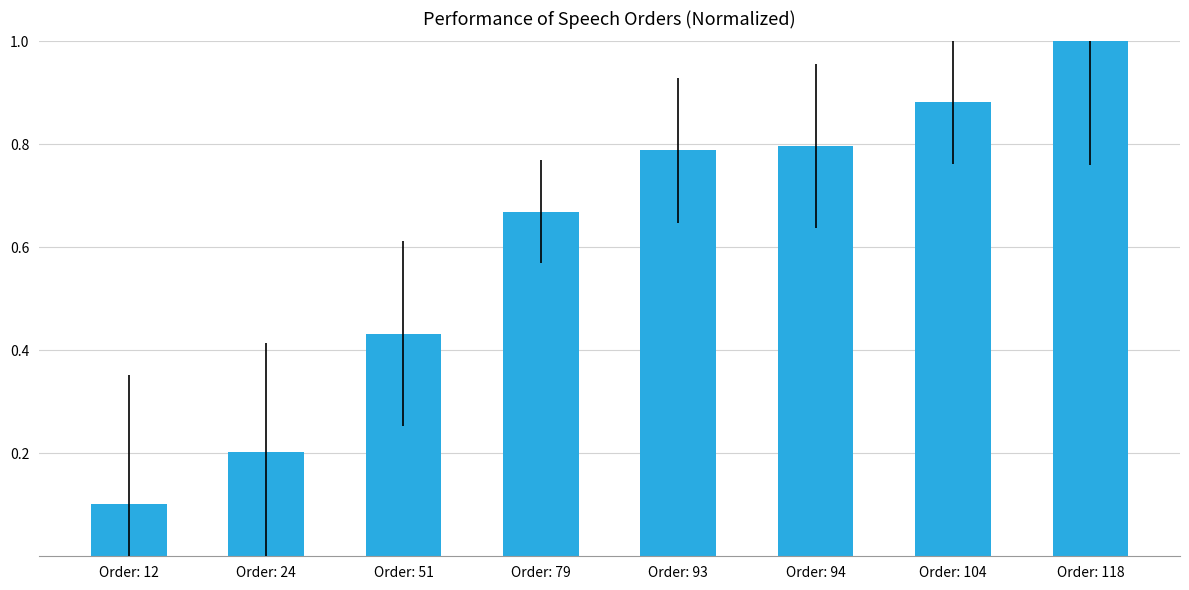

The value at Order: 104 is 0.6. True or false?

False